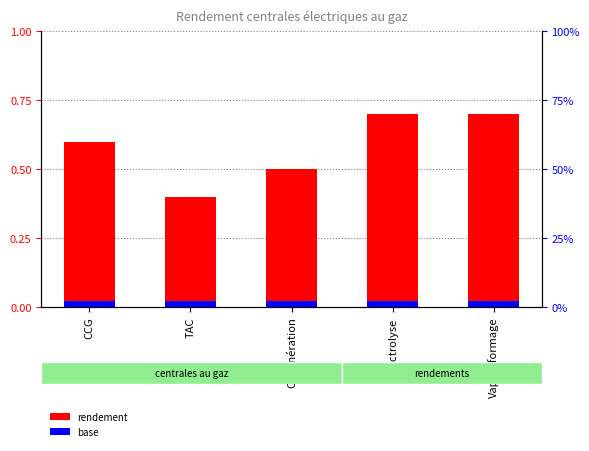

How many bars are there in each group?

2